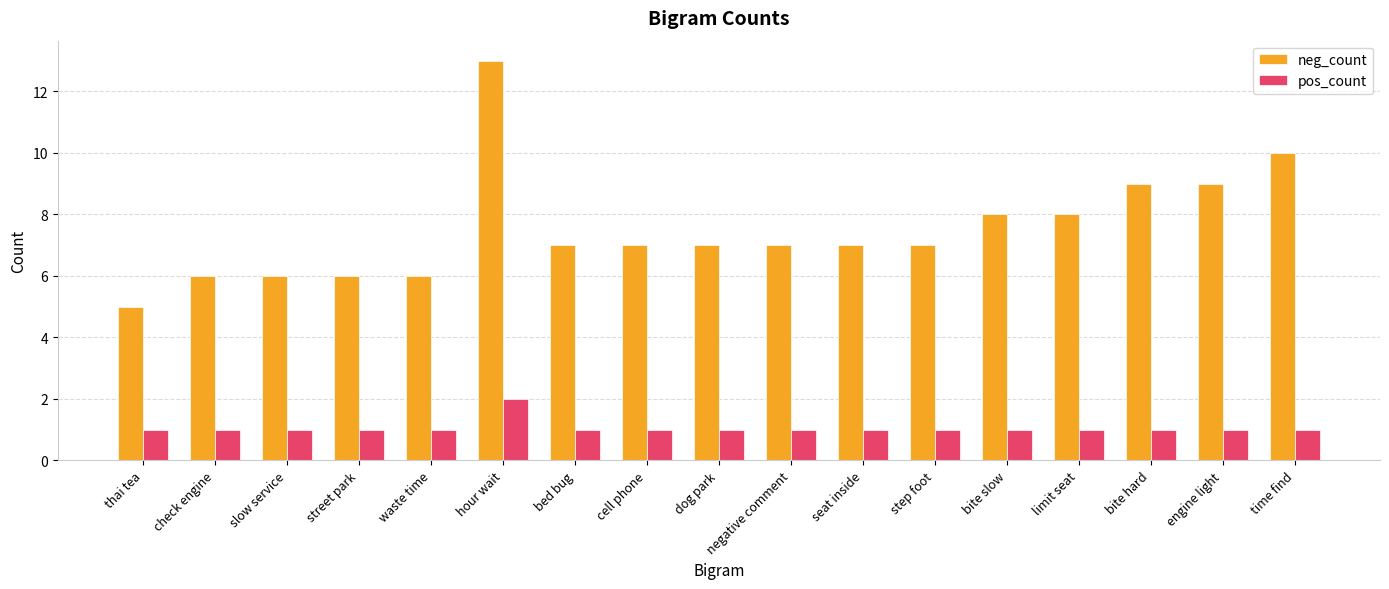

What is the approximate value of neg_count at hour wait?

13